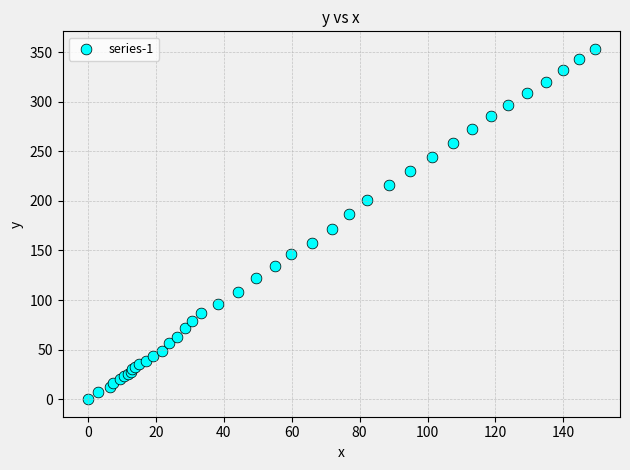

What Y value in the scatter plot is closest to 176?

171.6